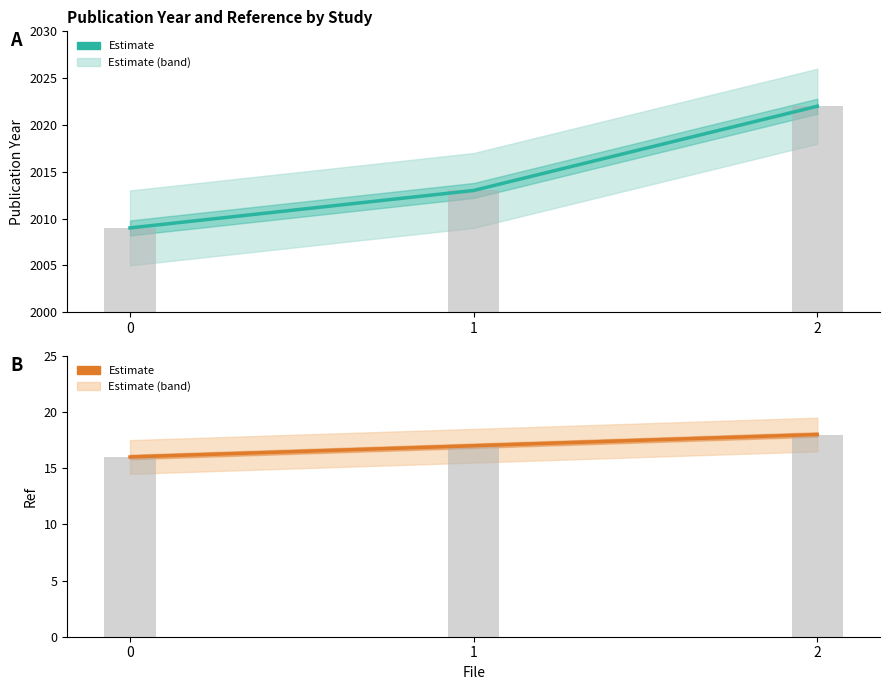

Which has a higher value, 0 or 2?

2